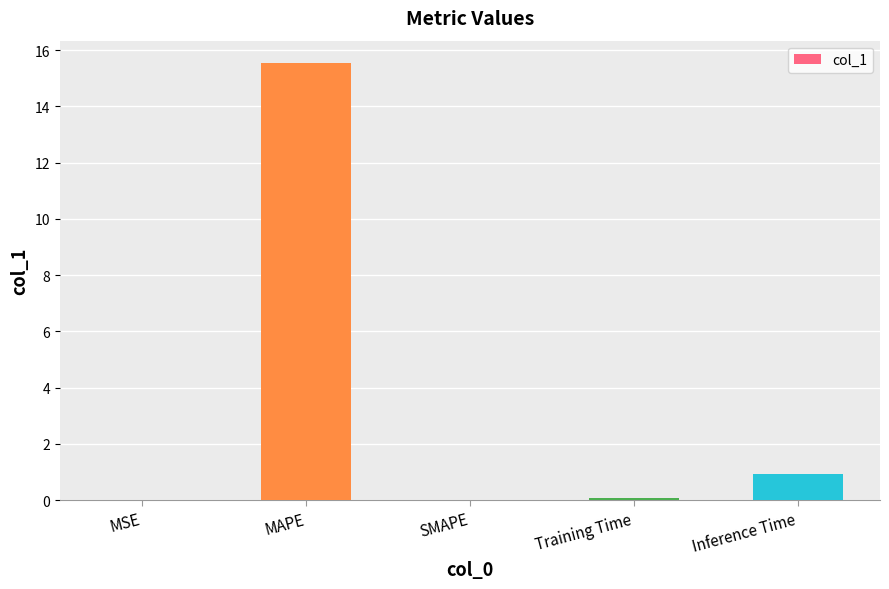

Where is the data nearest to the value 7?

Inference Time